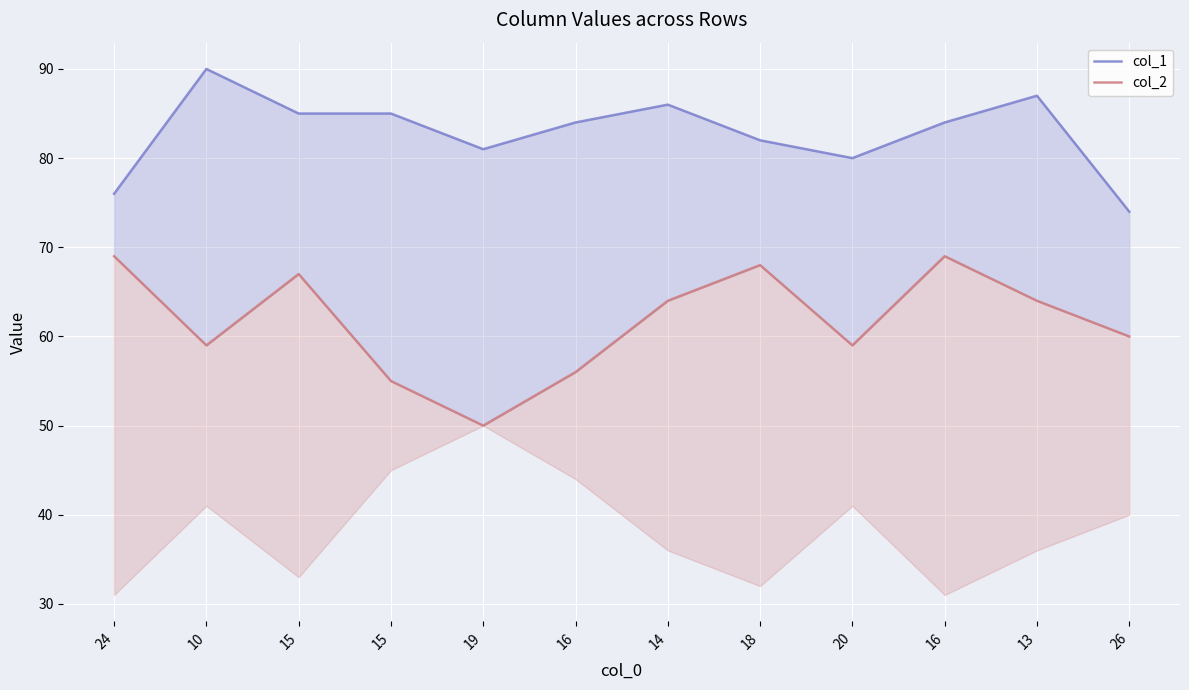

The value of col_2 at 10 is 97. True or false?

False